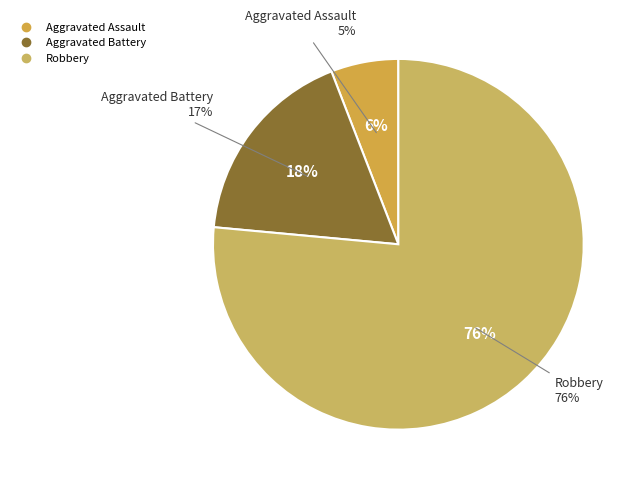

To the nearest percent, what is the difference between the Robbery and Aggravated Assault slice percentages?

71%